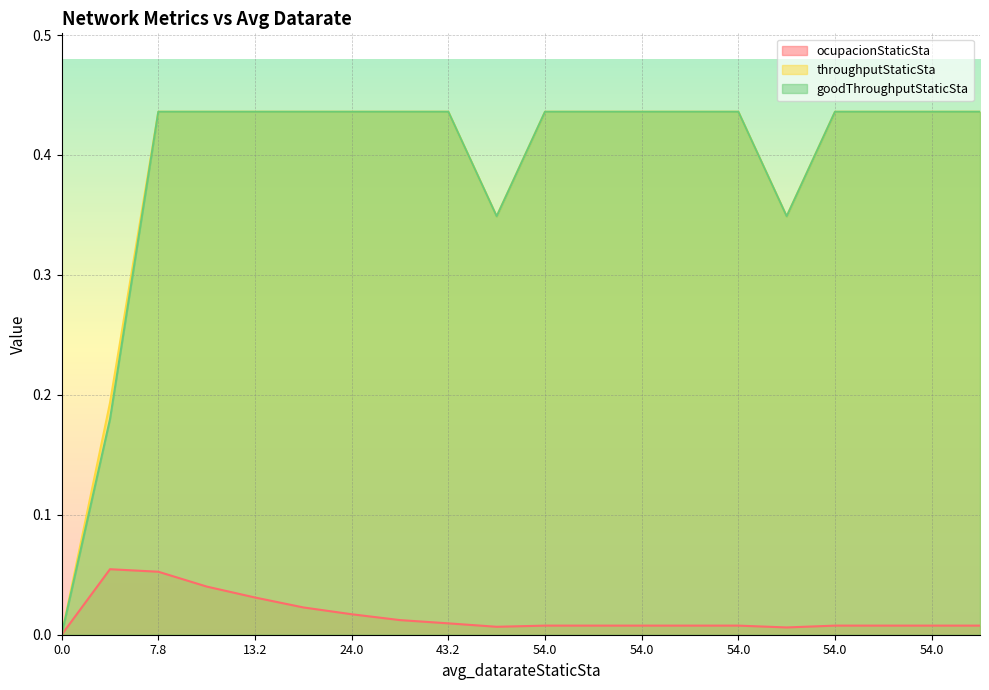

The value of goodThroughputStaticSta at 0.0 is 0.0. True or false?

True